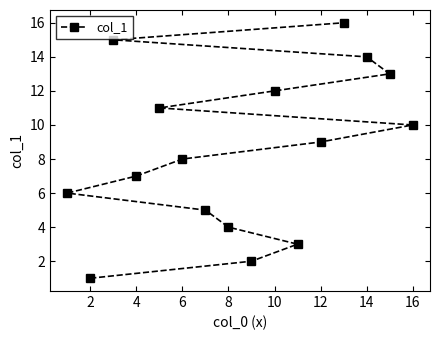

Reading left to right, what are all the values shown in this chart?

6	1	15	7	11	8	5	4	2	12	3	9	16	14	13	10